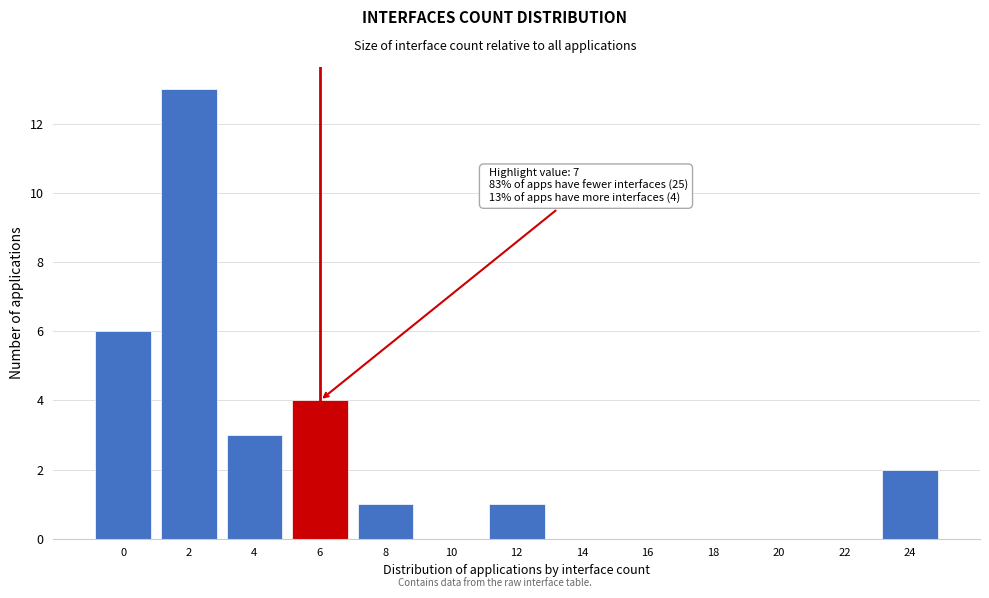

Reading left to right, extract all data points from this chart.

0=6	2=13	4=3	6=4	8=1	10=0	12=1	14=0	16=0	18=0	20=0	22=0	24=2